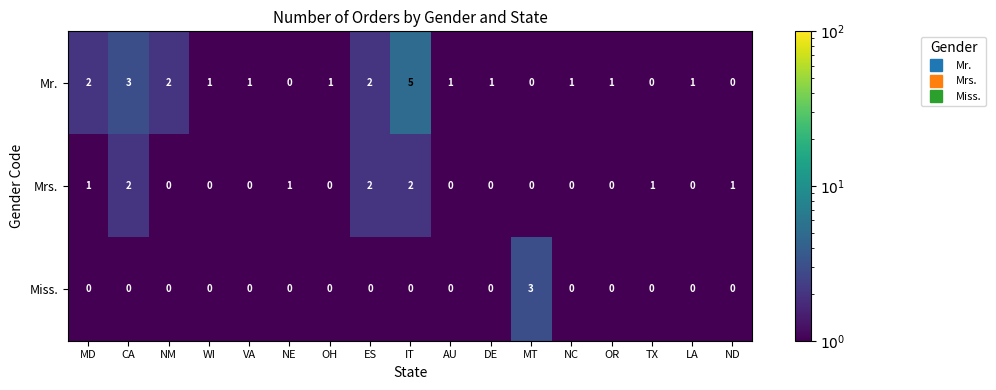

The Mr. series shows 4 at CA. True or false?

False